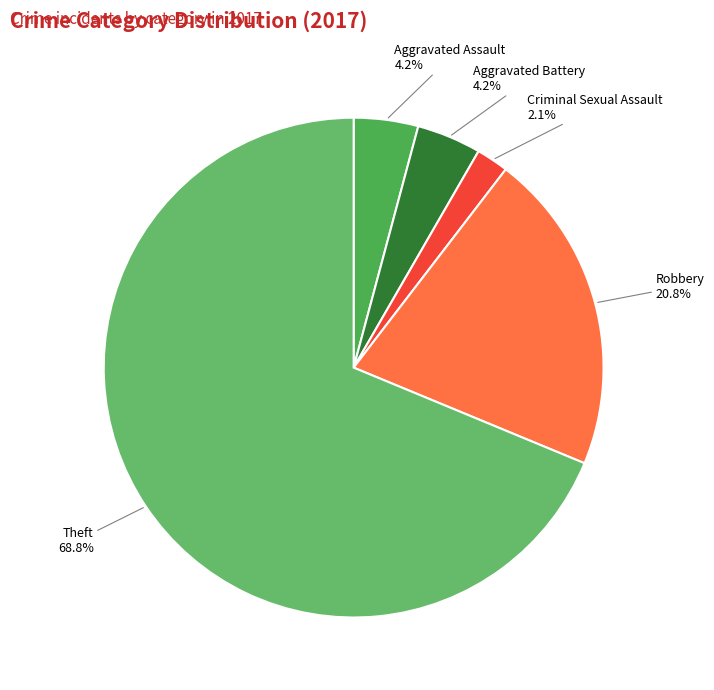

Does any single category account for the majority?

Yes